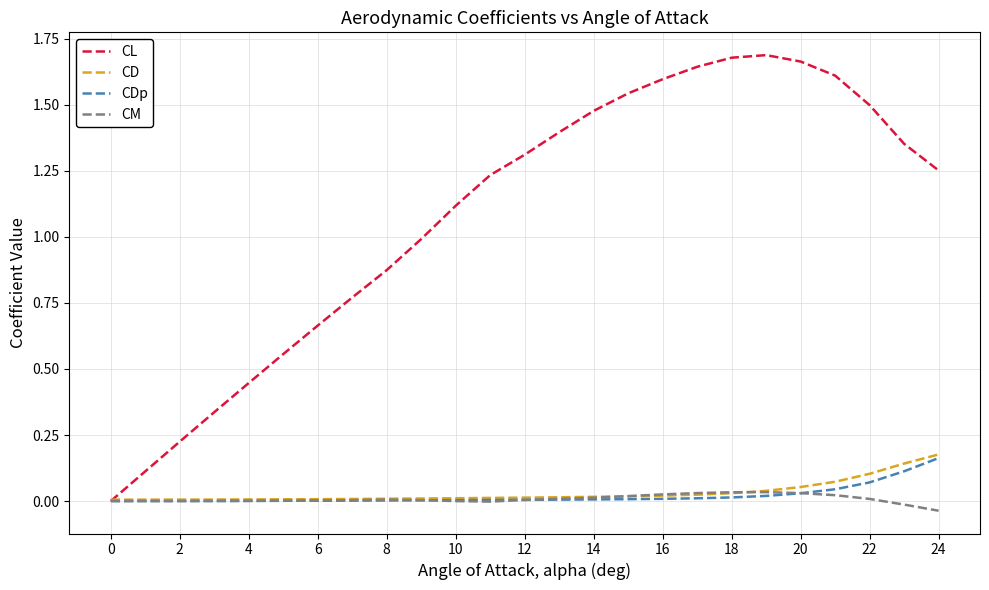

Which series has the widest spread of values?

CL